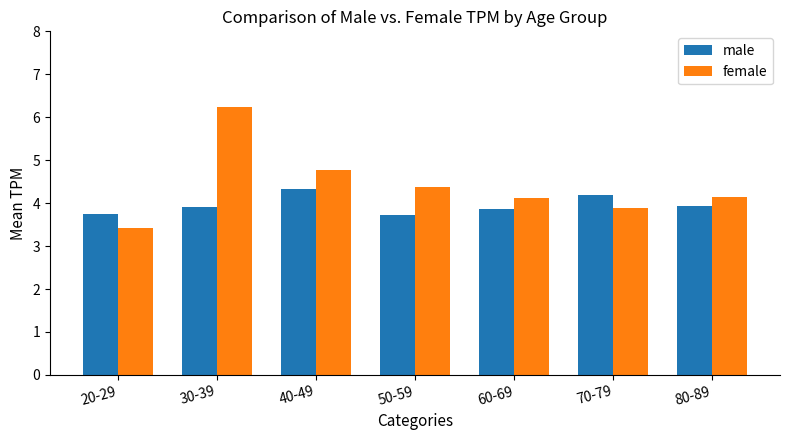

True or false: female has a value of 6.2 at 70-79.

False